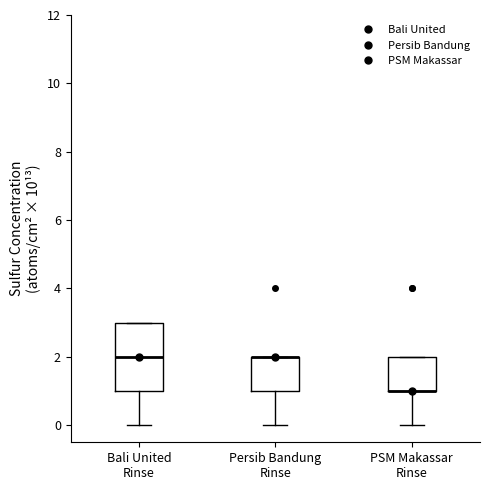

Reading left to right, transcribe this box plot: for each box, give where its median line is, the range the box spans, and where its two whiskers end, as read against the y-axis. The values are not printed on the chart, so give them approximately, as read against the axis.

Bali United Rinse: median 2, box 1 to 3, whiskers 0 to 3
Persib Bandung Rinse: median 2 (drawn on the box's upper edge), box 1 to 2, whiskers 0 to 2
PSM Makassar Rinse: median 1 (drawn on the box's lower edge), box 1 to 2, whiskers 0 to 2